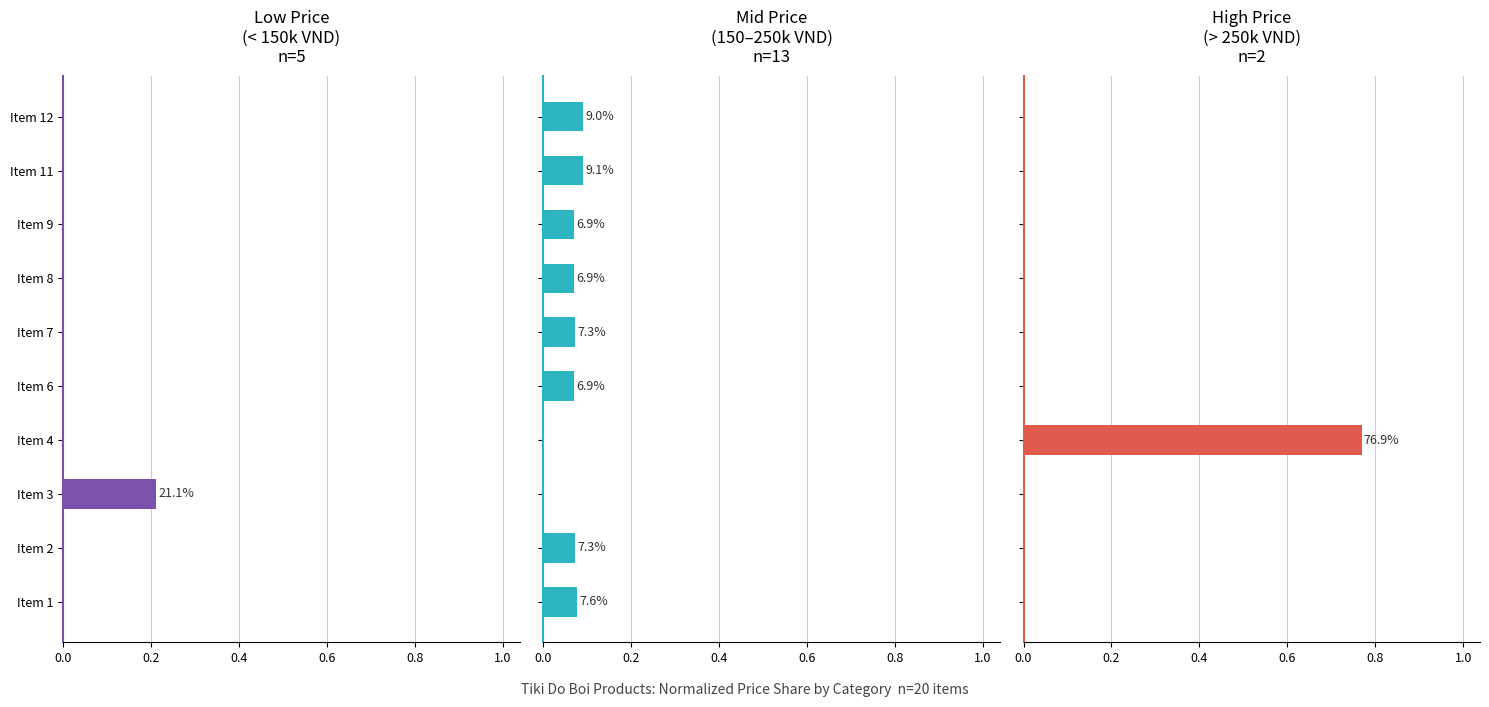

Rank the series by their average value, from highest to lowest.

High Price
(> 250k VND), Mid Price
(150–250k VND), Low Price
(< 150k VND)